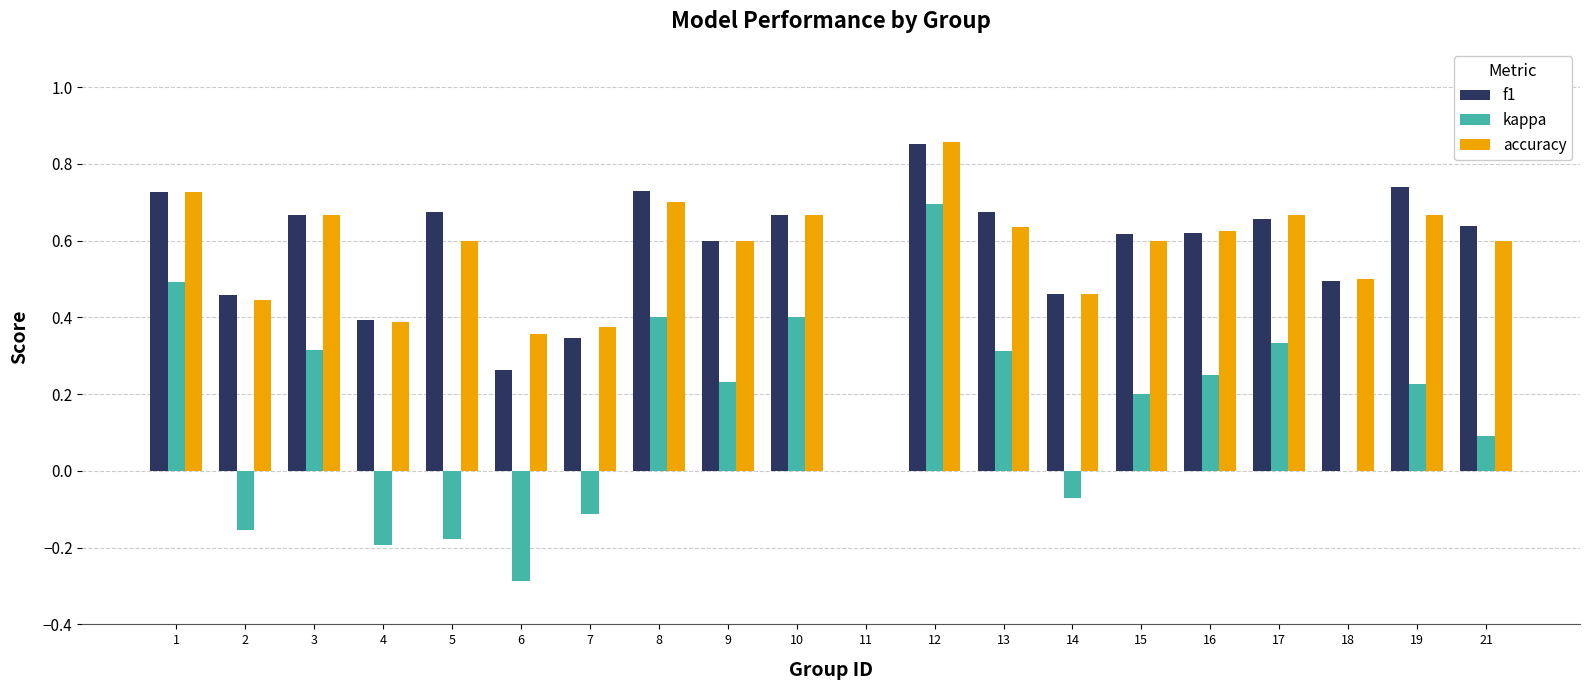

At which label does kappa first exceed 0?

1